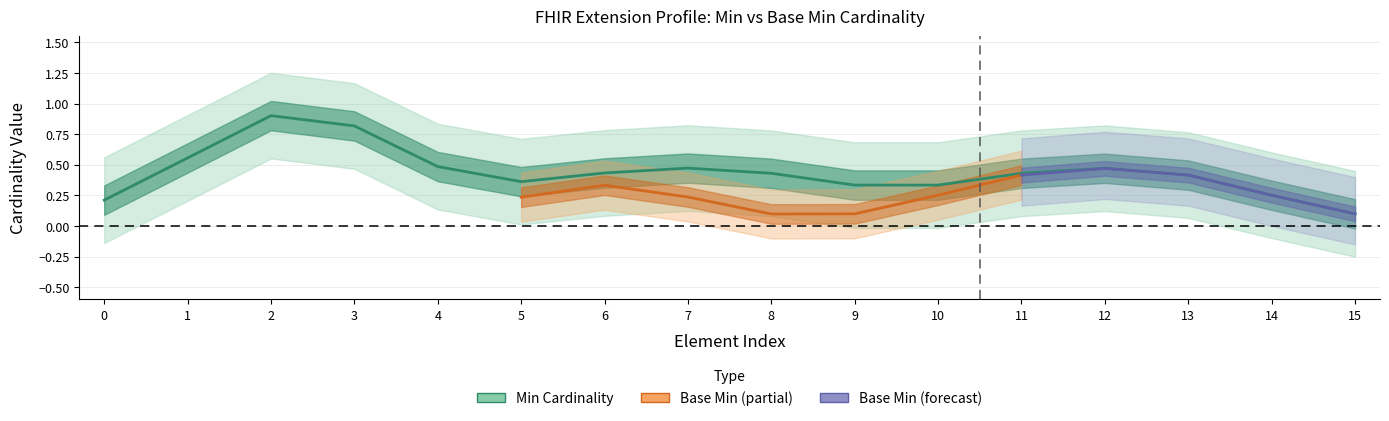

How many points are lower than both their immediate neighbors (excluding endpoints)?

1